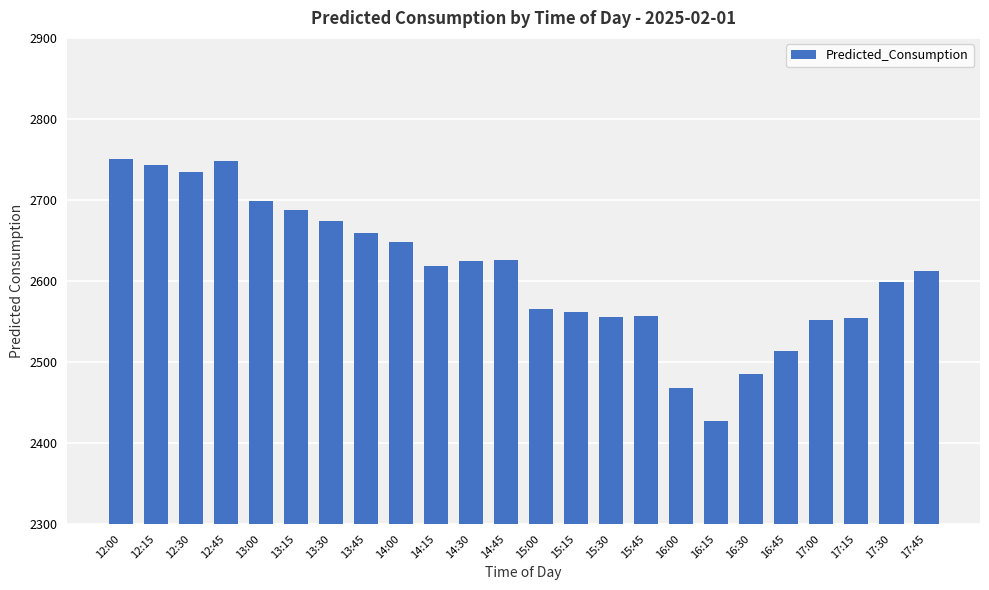

The chart shows a value of 2687.7 at 13:15. True or false?

True